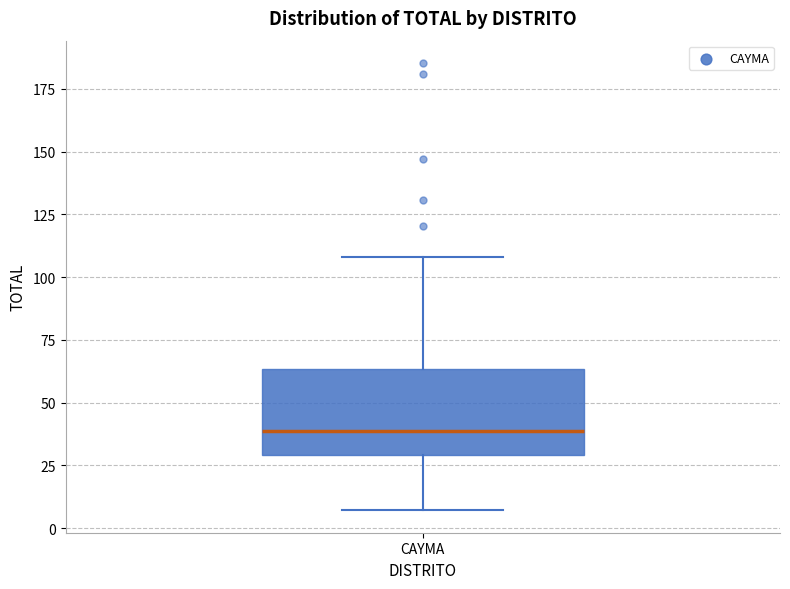

Where does the median line of the box for CAYMA sit on the y-axis? The values are not printed on the chart, so give them approximately, as read against the axis.

40